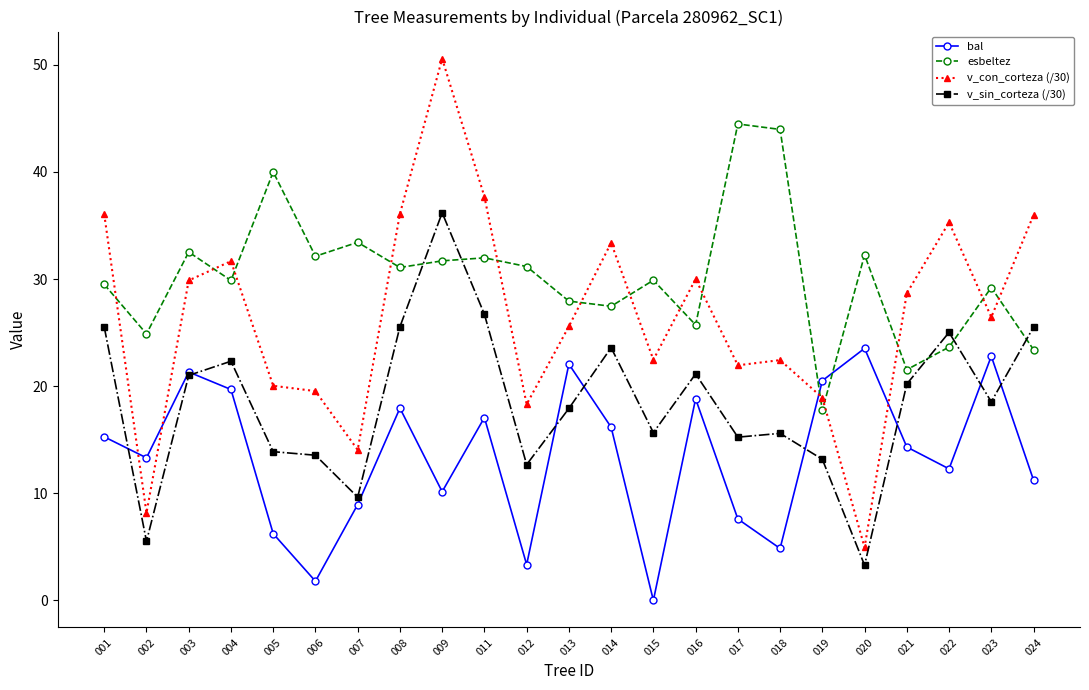

In bal, how many points are lower than both neighbors (excluding endpoints)?

7